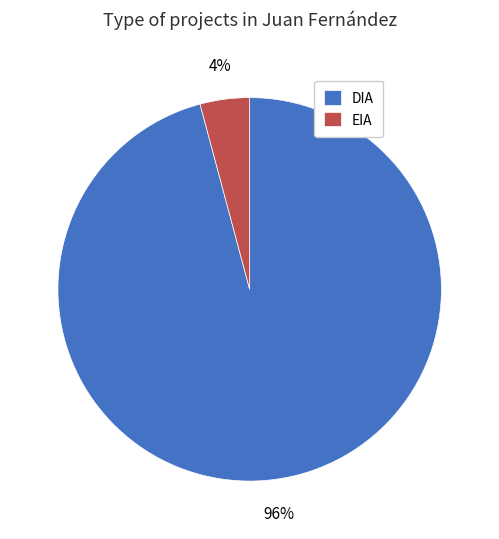

True or false: DIA accounts for 87% of the total.

False